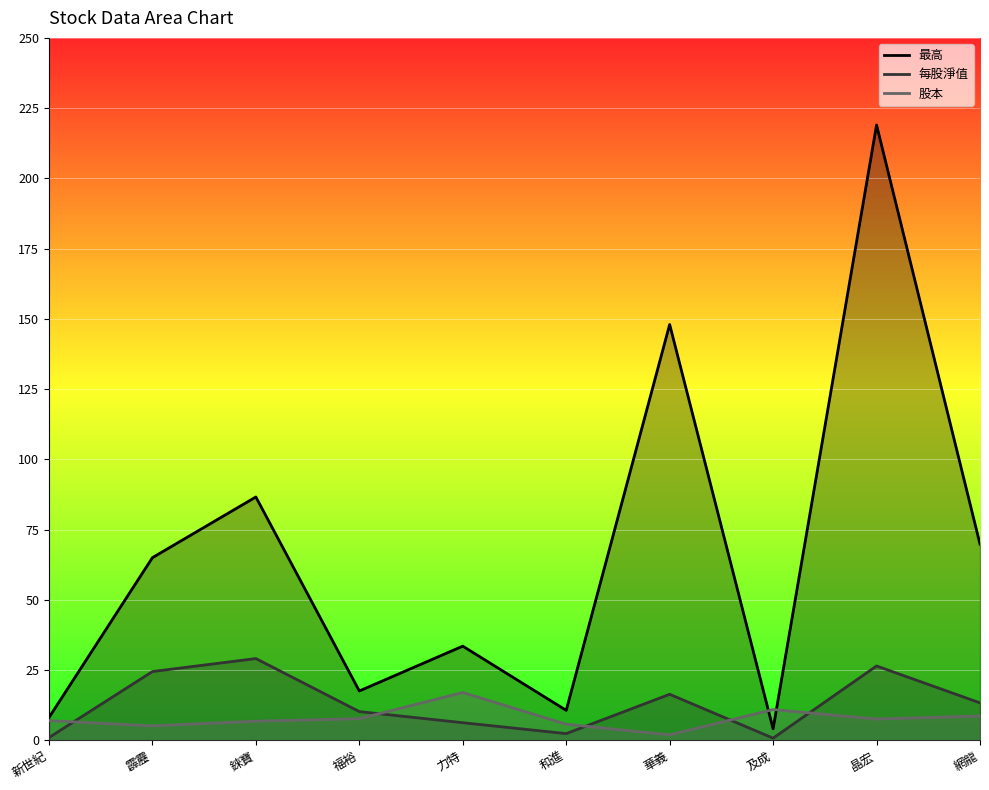

True or false: 每股淨值 and 最高 cross at least once.

False